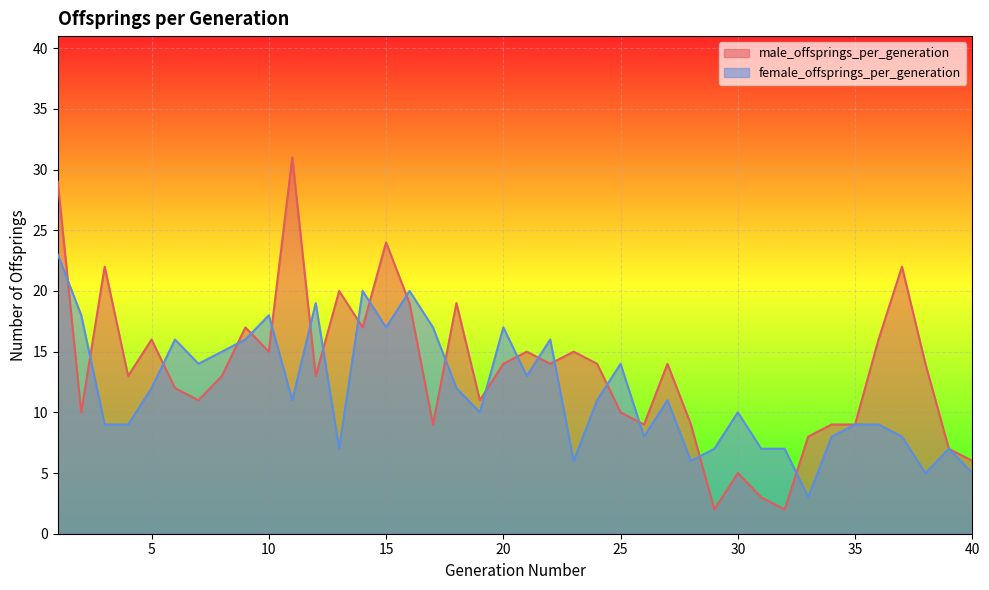

At how many categories does at least one series exceed 10?

29